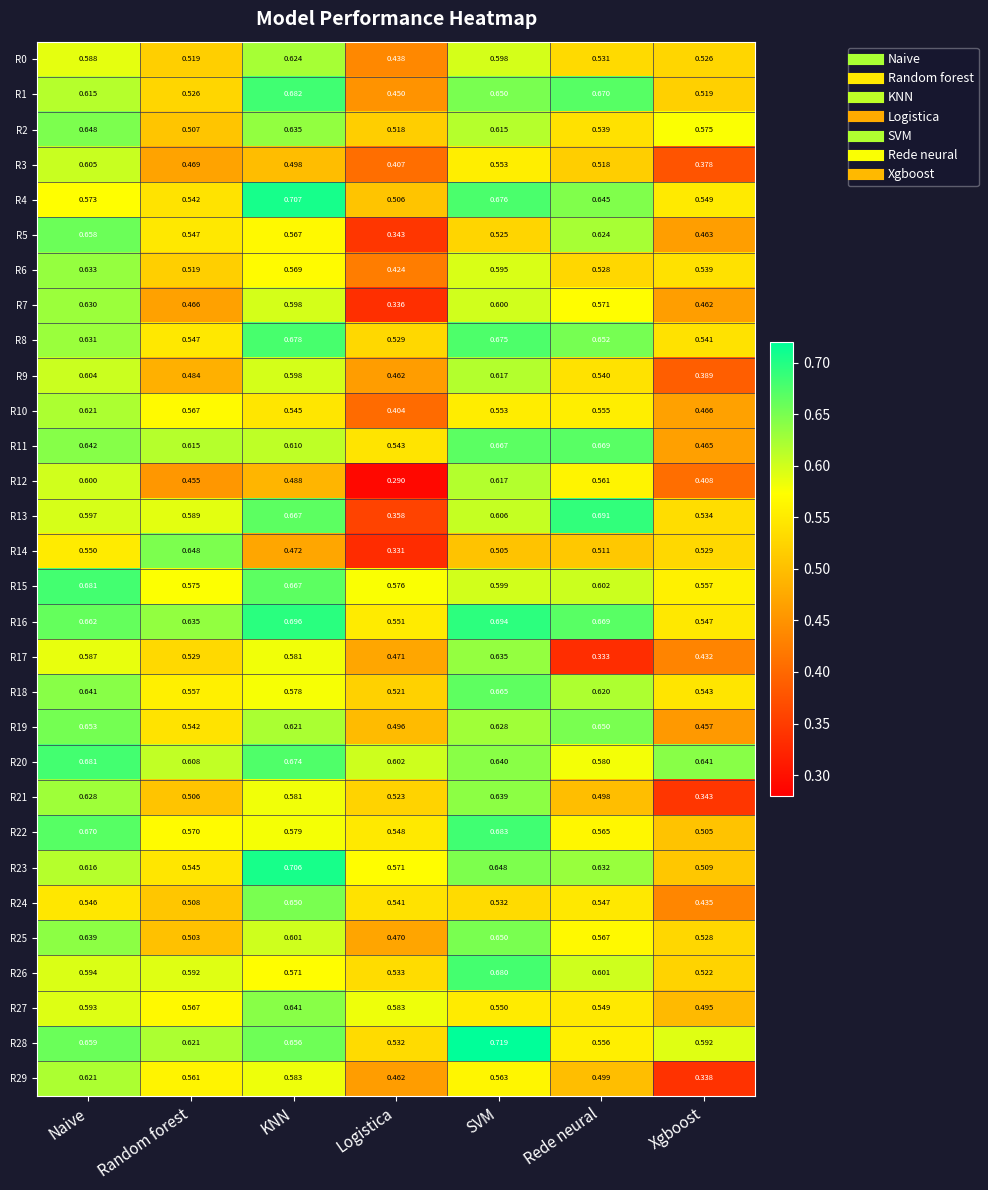

At which label does R5 reach its peak?

Naive